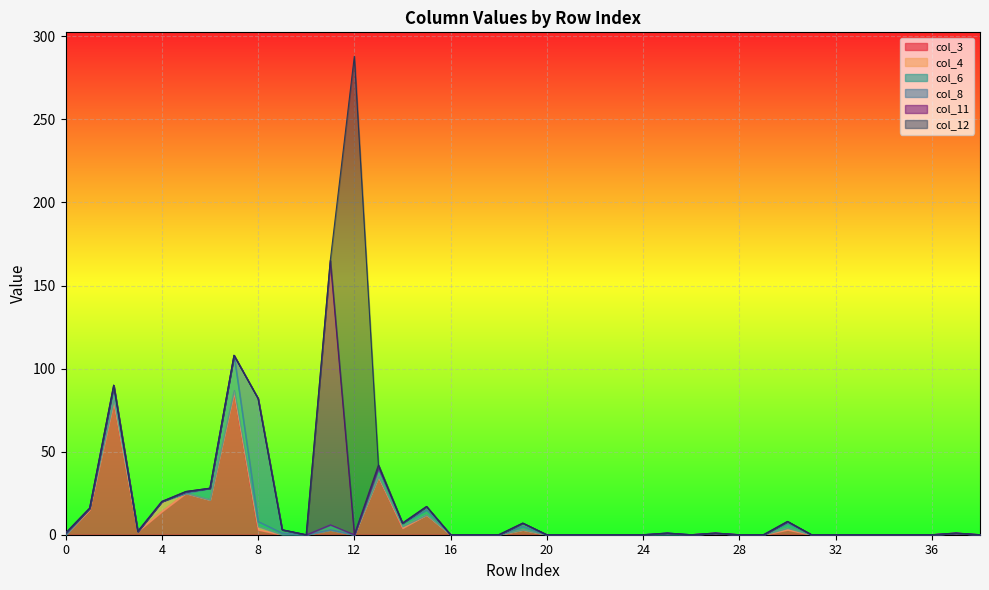

What is the value of the col_8 point at the 1st from the left?

1